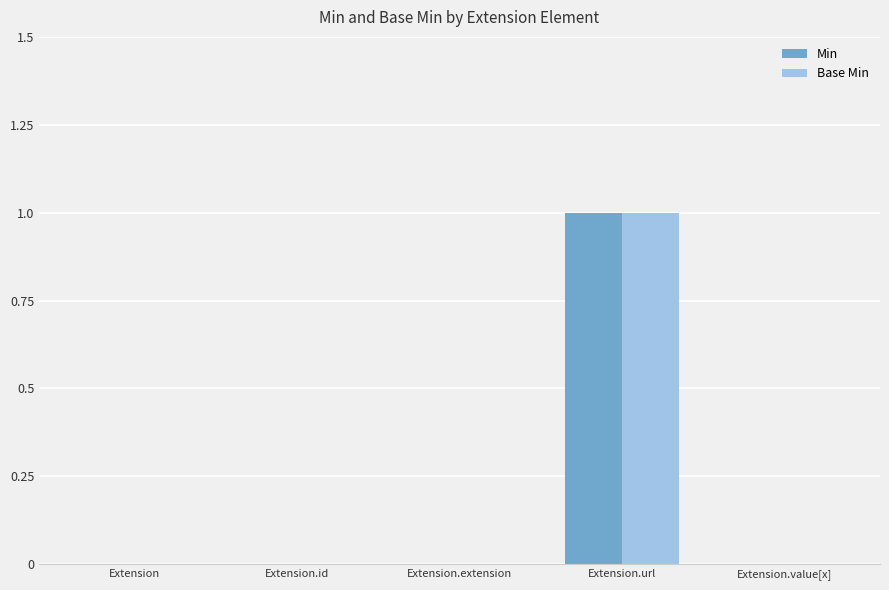

True or false: Base Min has a value of 0 at Extension.value[x].

True